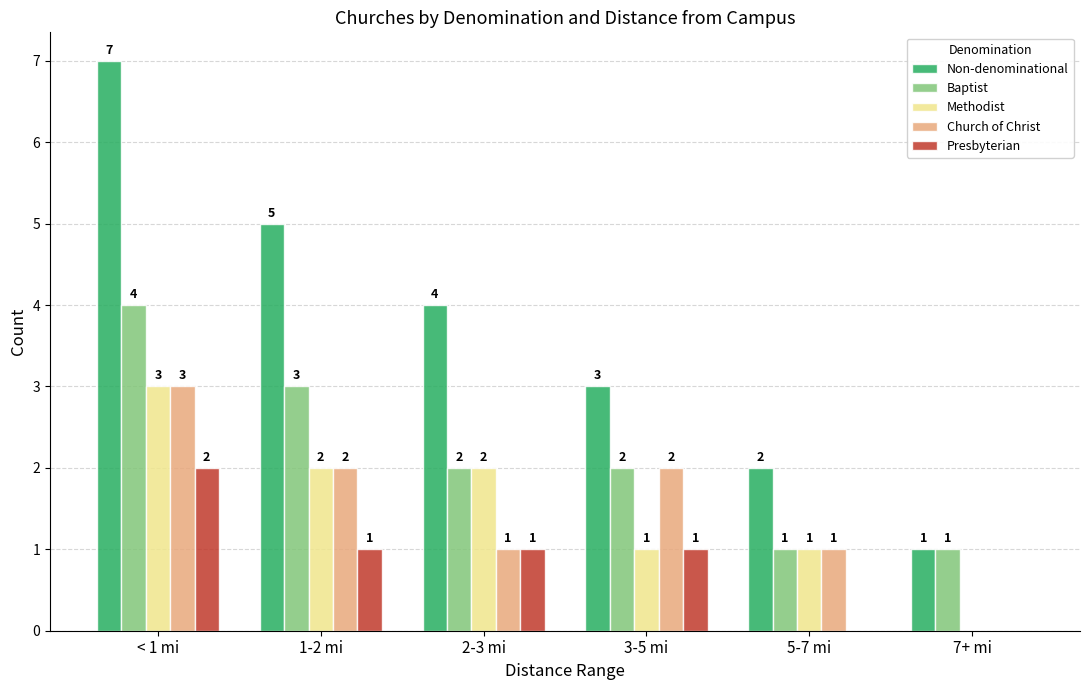

True or false: Church of Christ has a value of 3 at < 1 mi.

True